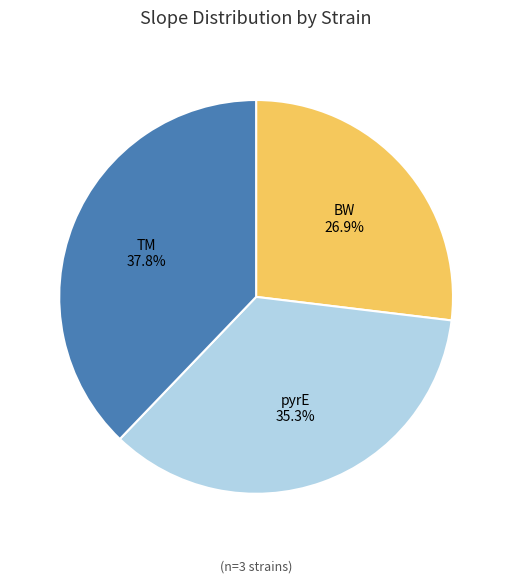

The TM slice represents 38% of the pie. True or false?

True